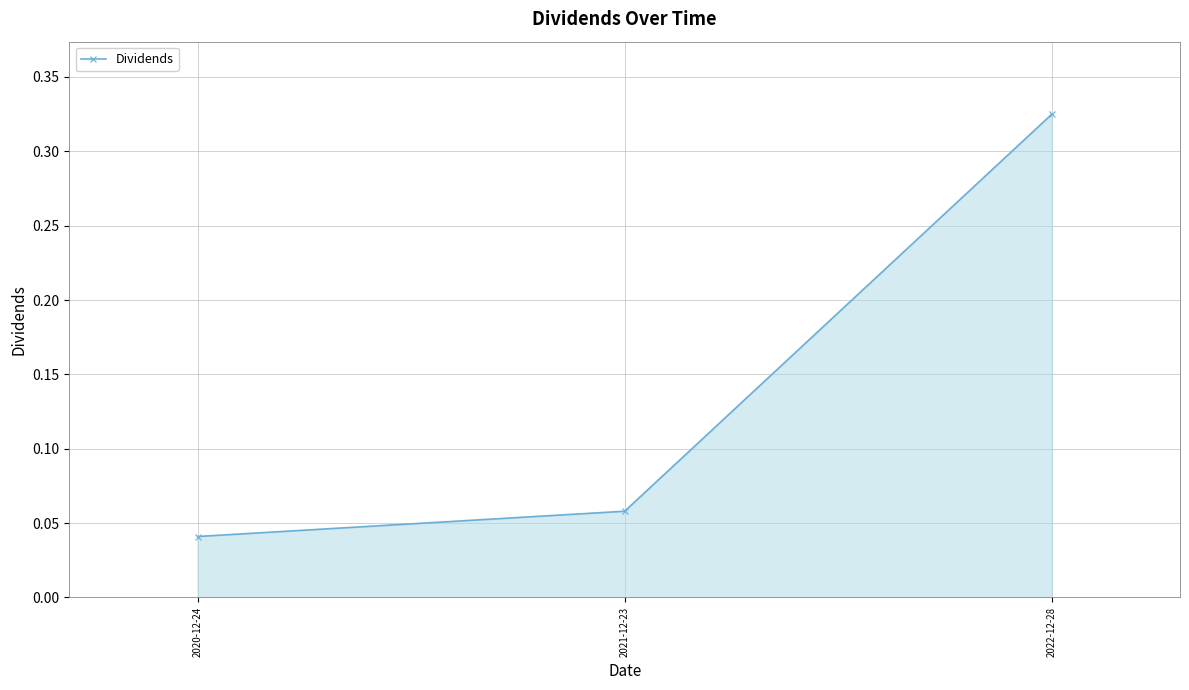

At which category does the chart reach its minimum across all series?

2020-12-24